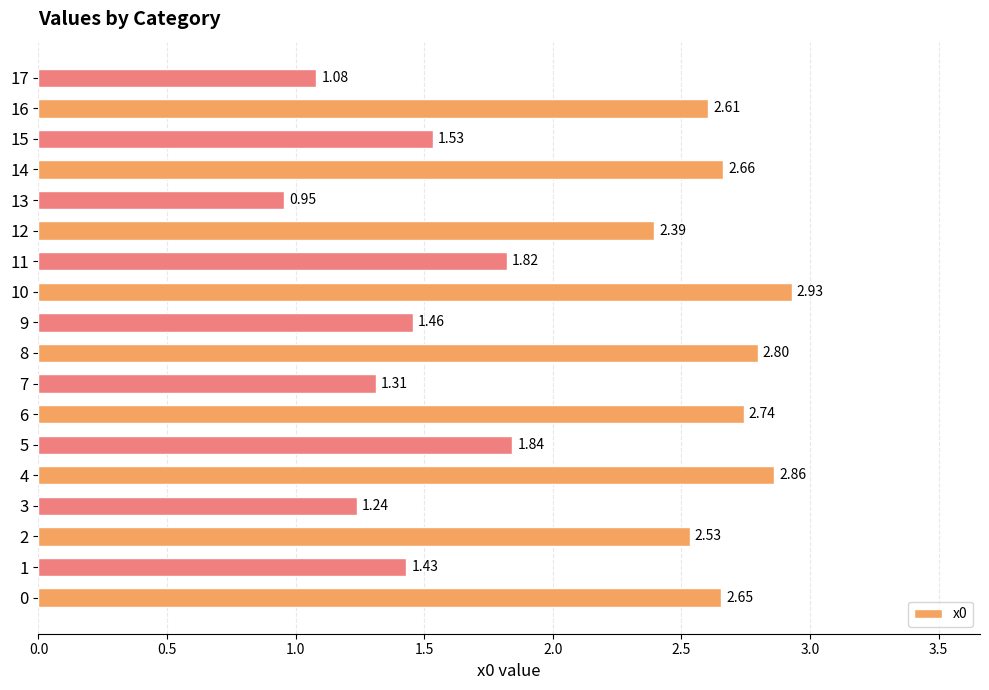

The chart shows a value of 3.3 at 12. True or false?

False